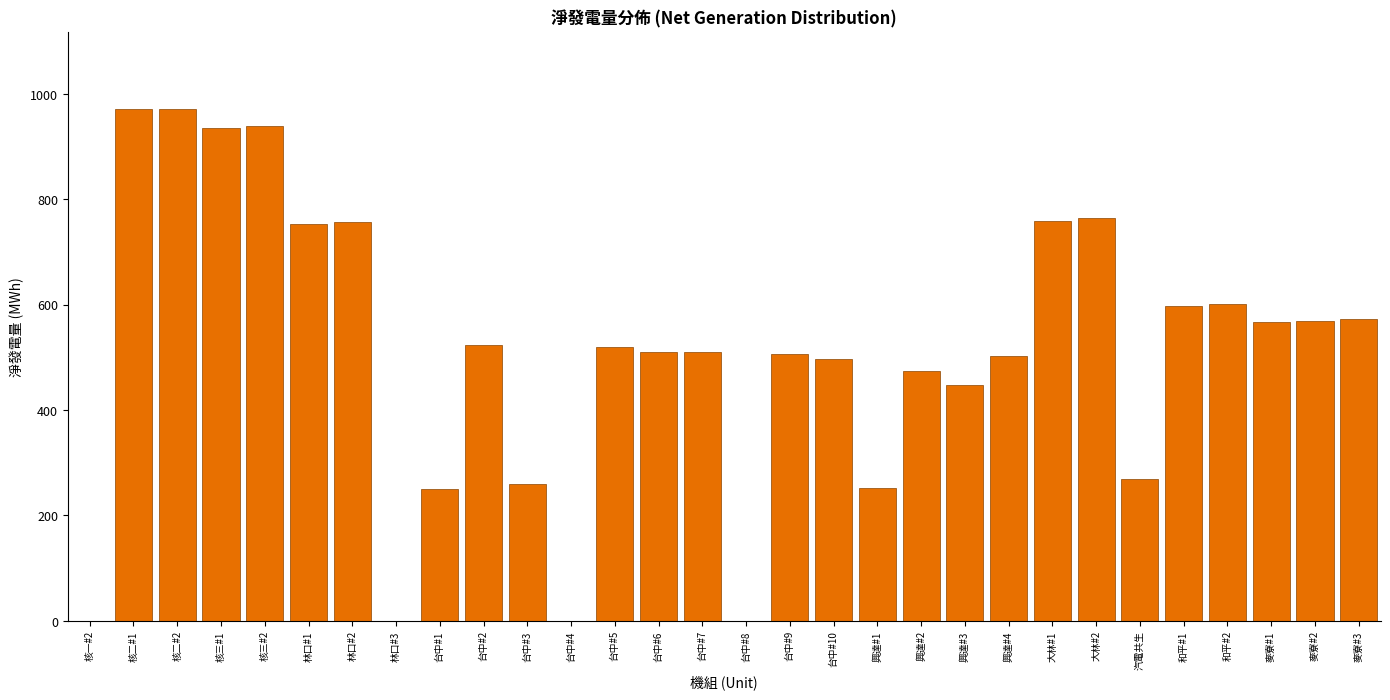

The value at 和平#1 is 597.6. True or false?

True